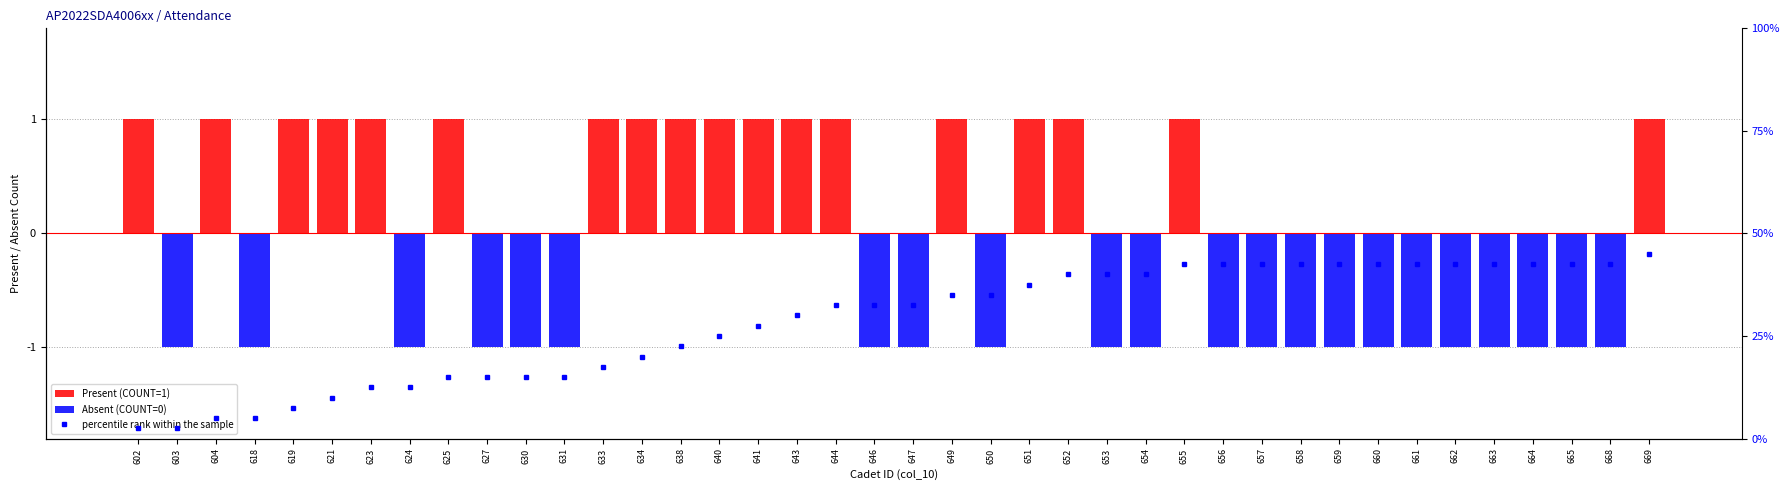

At which category is the sum across all series the highest?

669